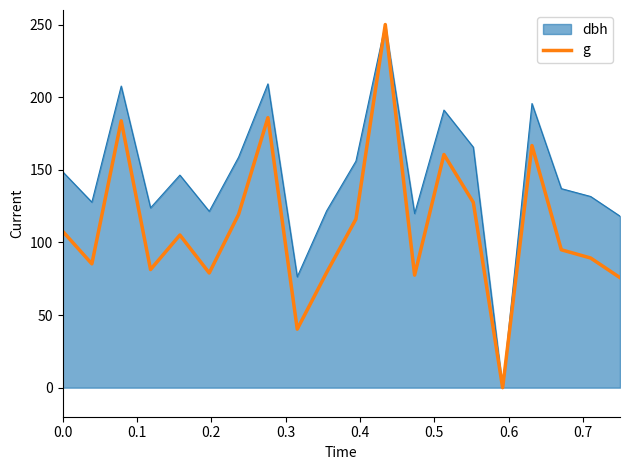

Rank the series by their average value, from lowest to highest.

g, dbh